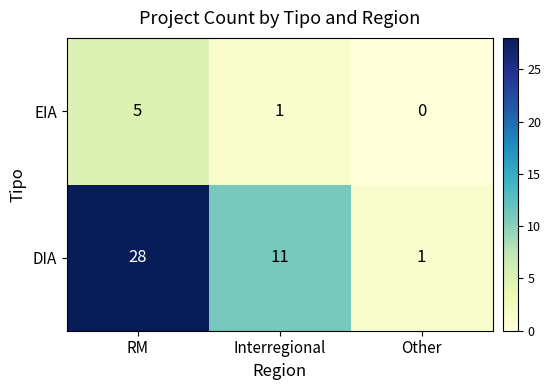

What is the difference between the maximum and minimum values in the EIA series?

5